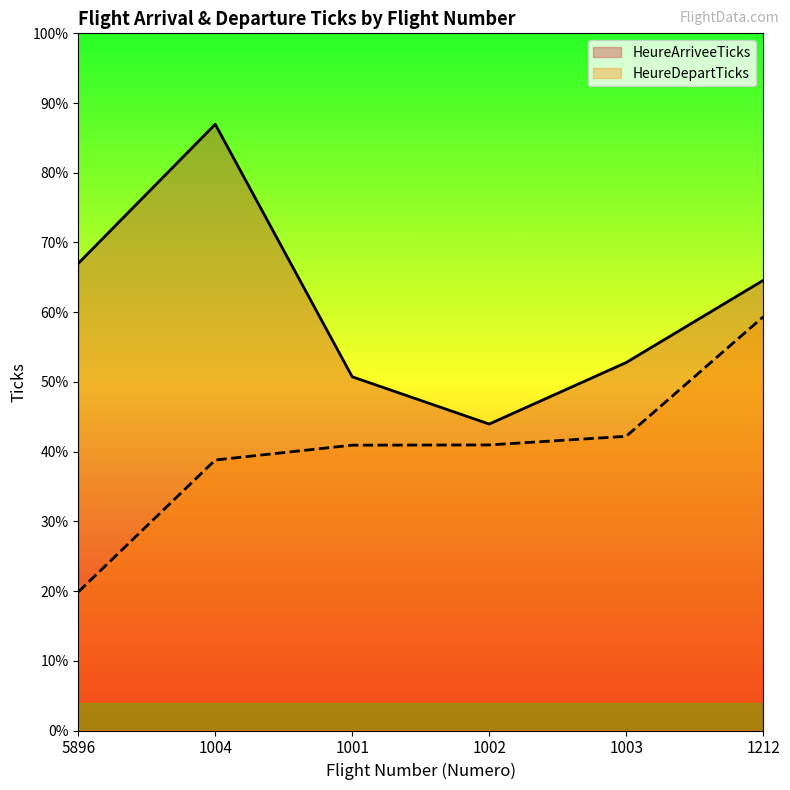

What are all the series names shown in the legend?

HeureArriveeTicks, HeureDepartTicks